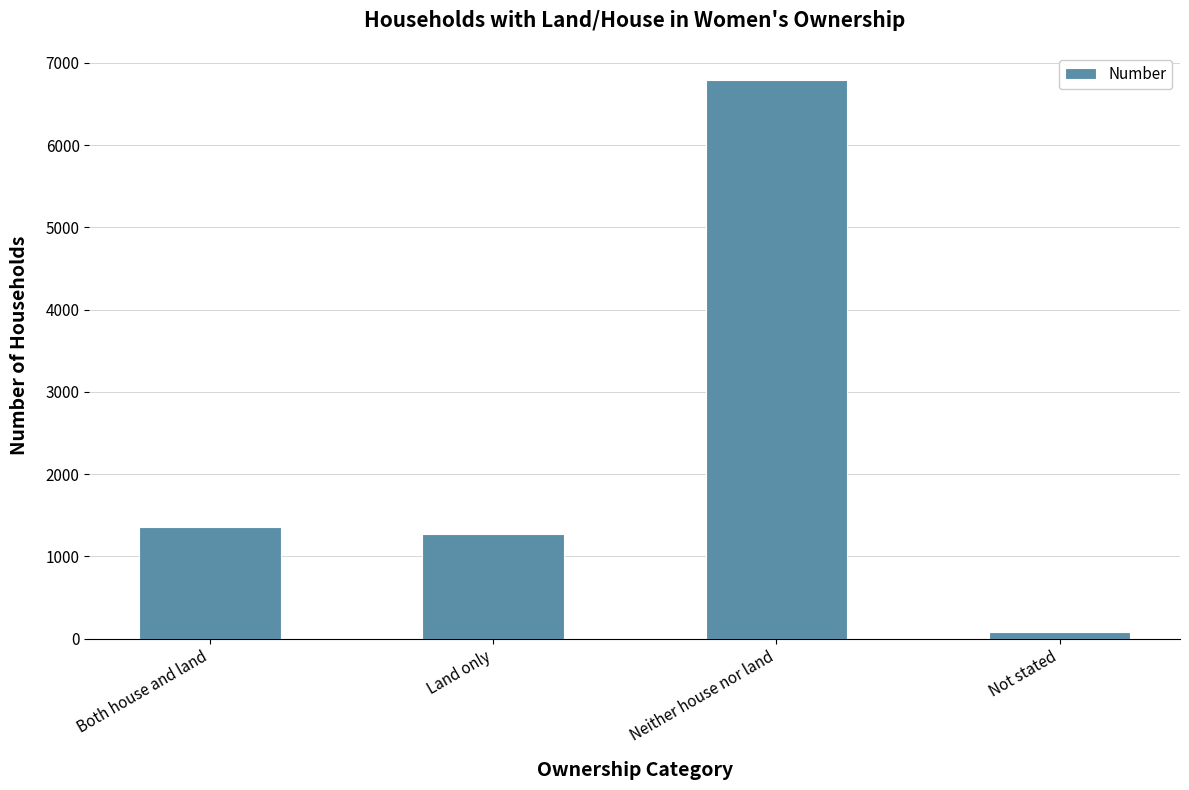

Does the chart contain any negative values?

No